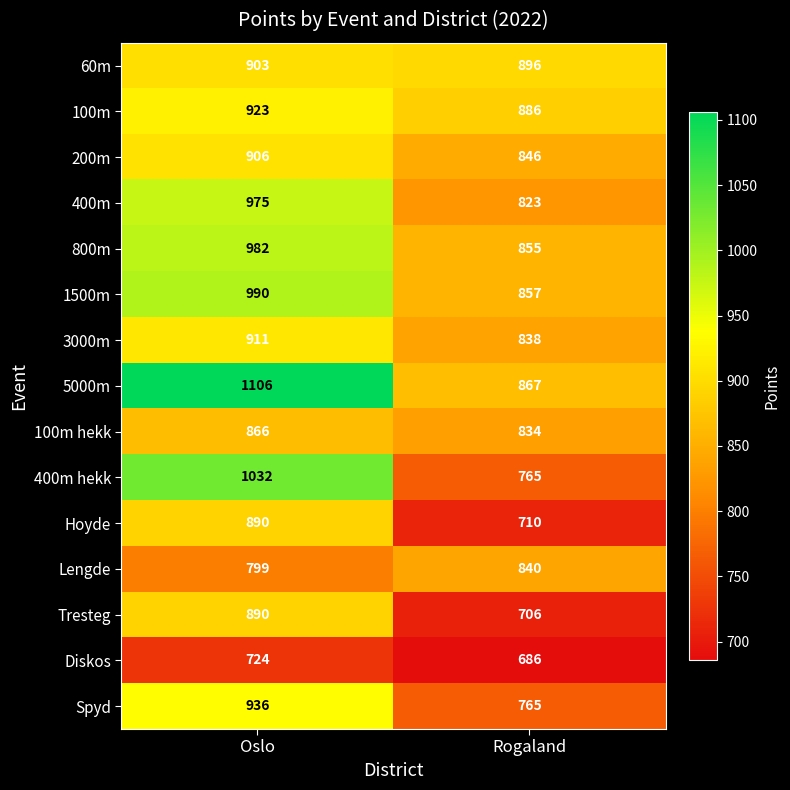

What is the spread (max minus min) of values at Oslo?

382